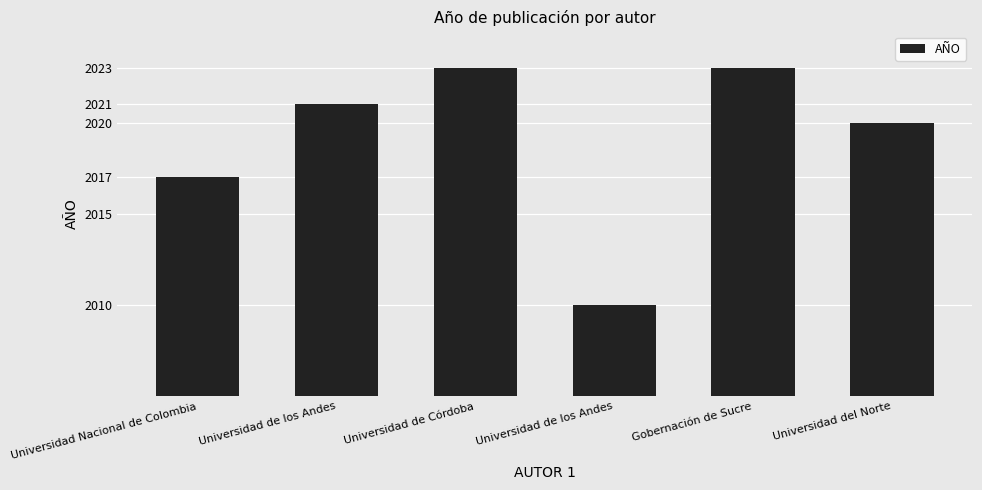

Where does the data first go above 2021?

Universidad de Córdoba